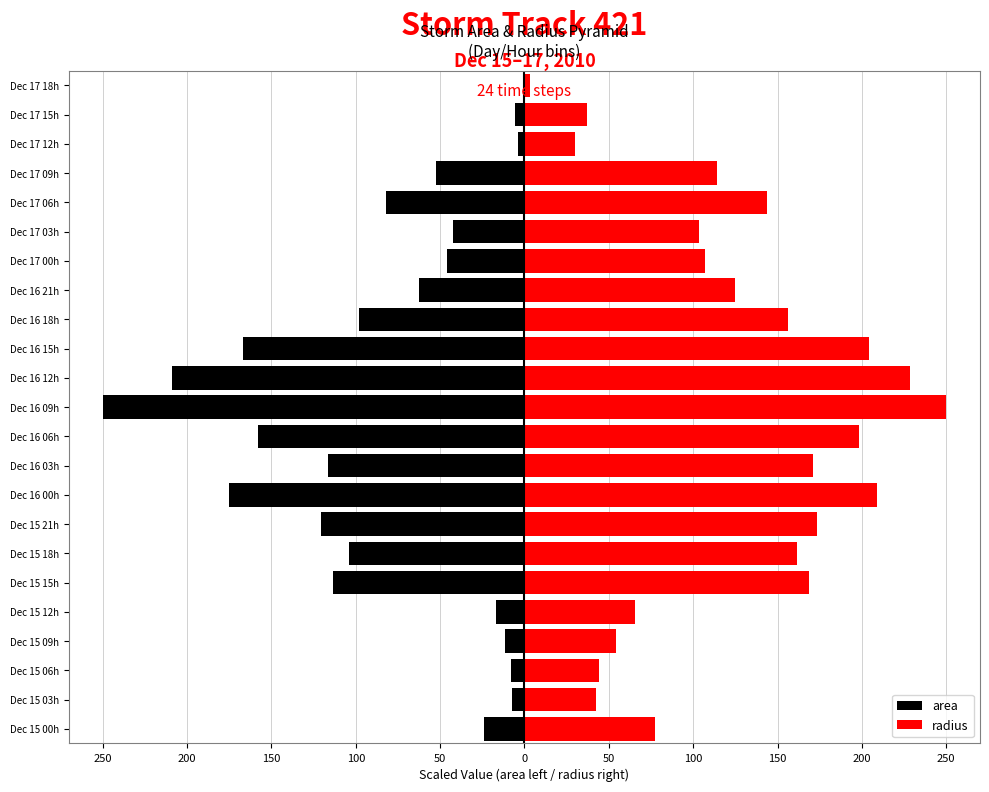

Which series has the largest total across all categories?

radius